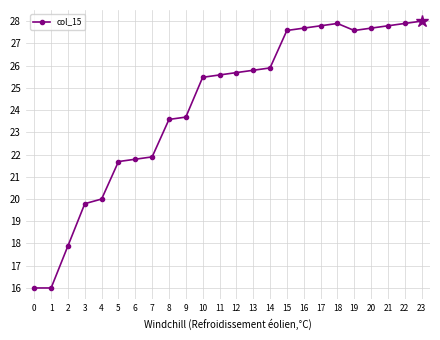

Approximately how many times larger is the value at 11 compared to 3?

1.3